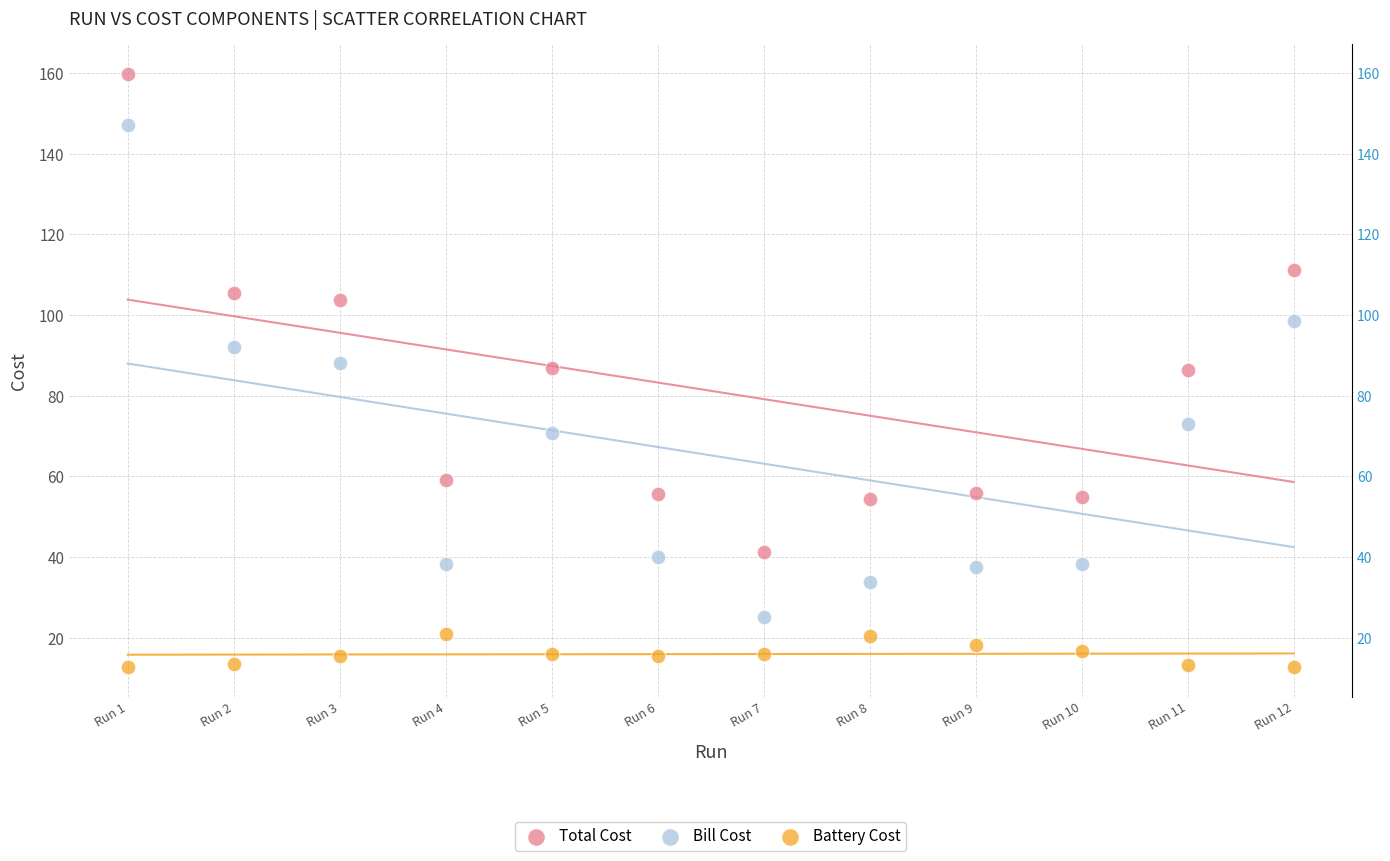

Which series has the largest Y range (max minus min)?

Bill Cost